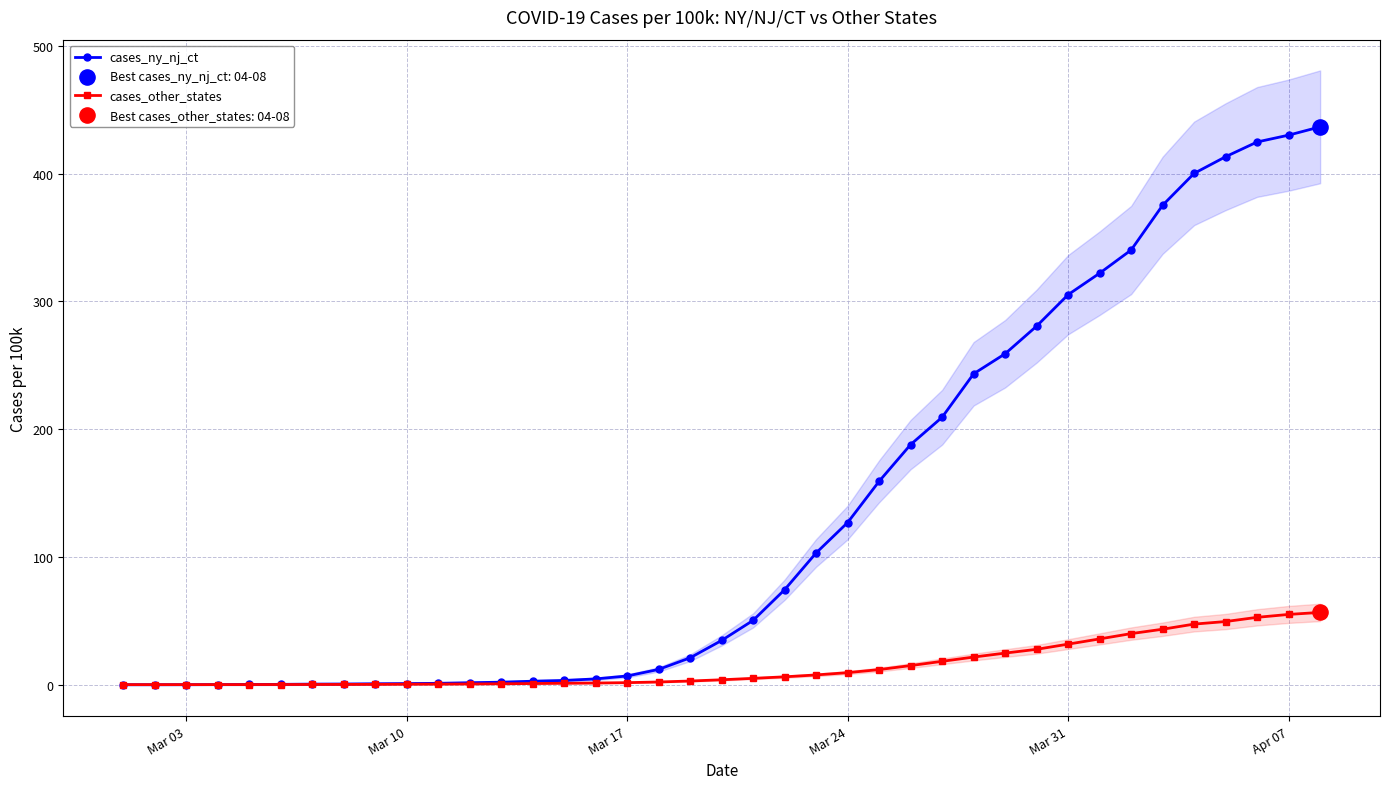

True or false: cases_other_states has a value of 31.8 at Mar 31.

True